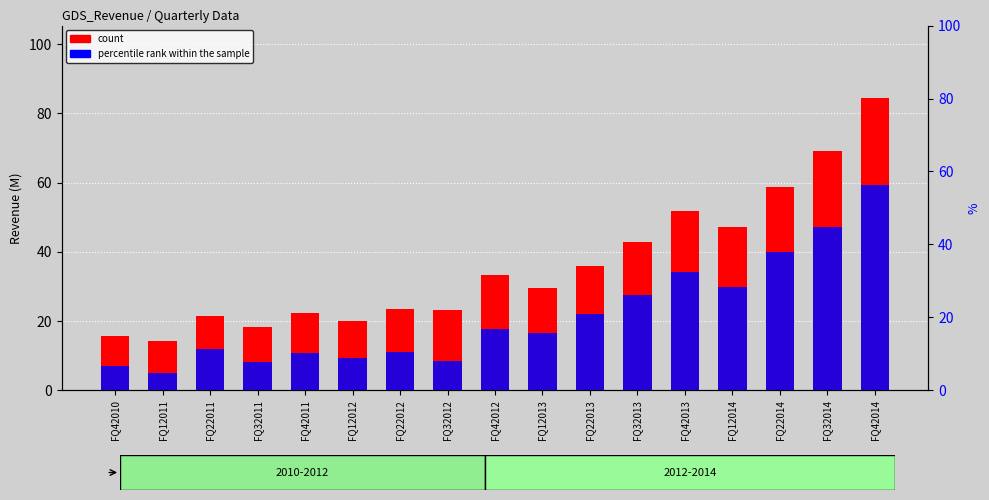

What are all the series names shown in the legend?

count, percentile rank within the sample